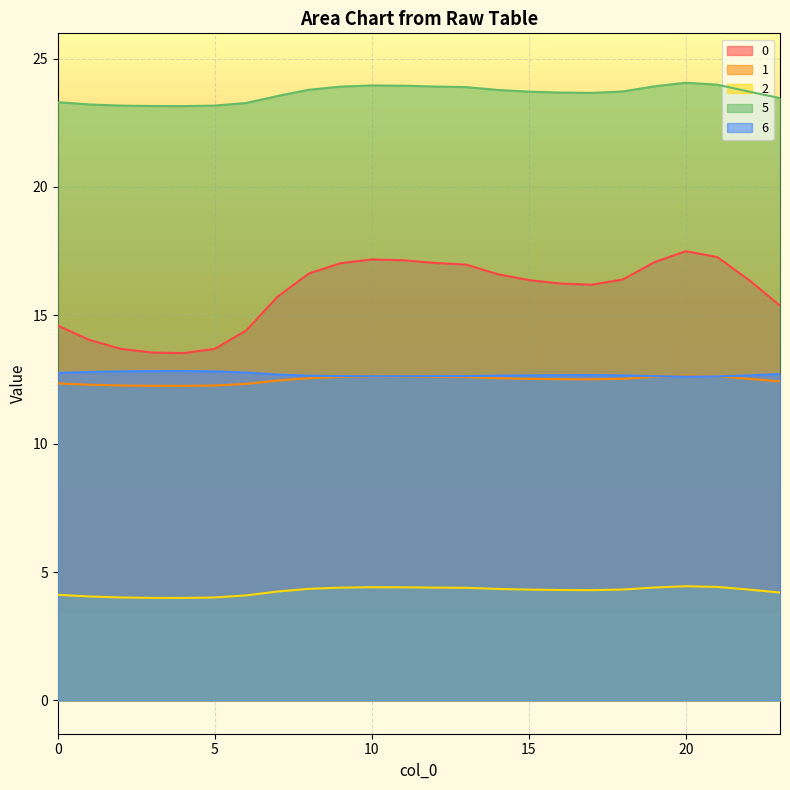

What is the maximum value for 2?

4.4